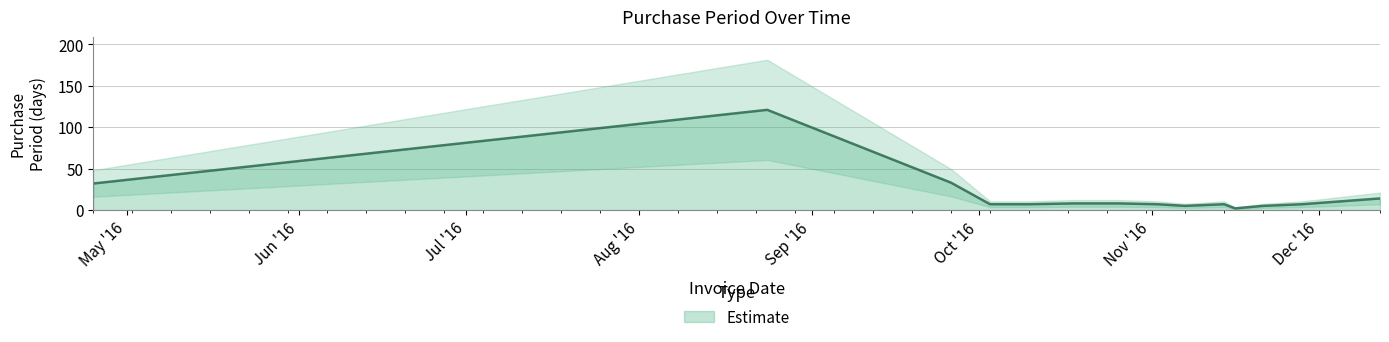

What position from the right is 2016-08-24?

13